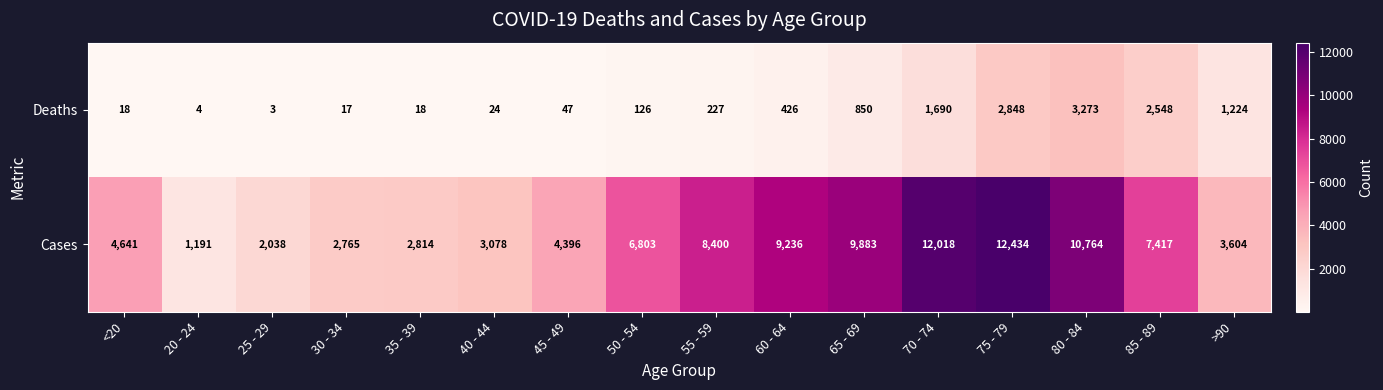

What is the difference between the Cases values at 55 - 59 and 50 - 54?

1597